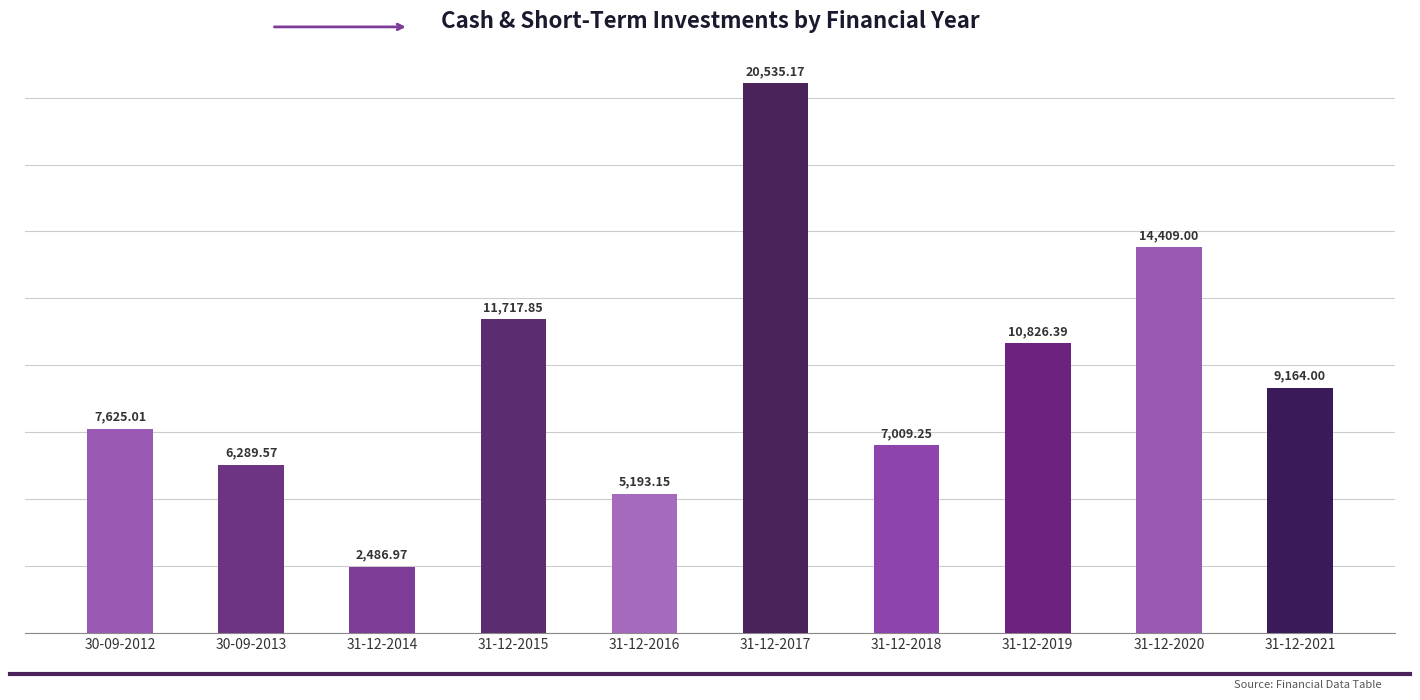

Approximately how many times larger is the value at 30-09-2013 compared to 31-12-2020?

0.4